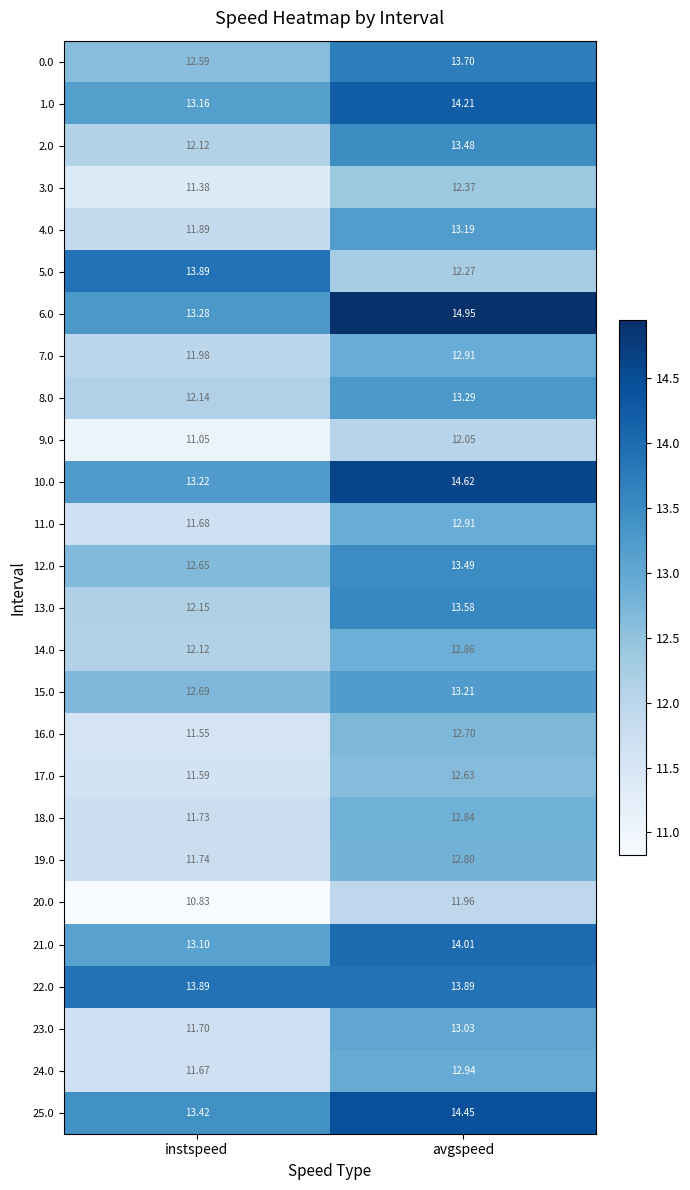

At which label does 5.0 reach its minimum?

avgspeed